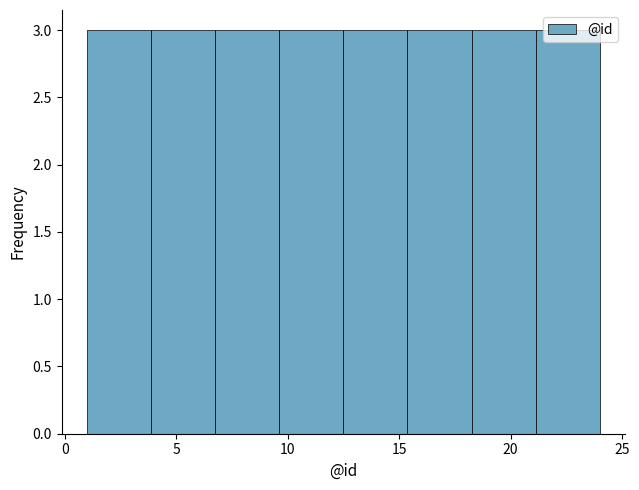

How tall is the bar that spans 4.0 to 7.0 on the x-axis? Neither the bar edges nor the heights are printed on the chart, so give them approximately, as read against the axes.

3